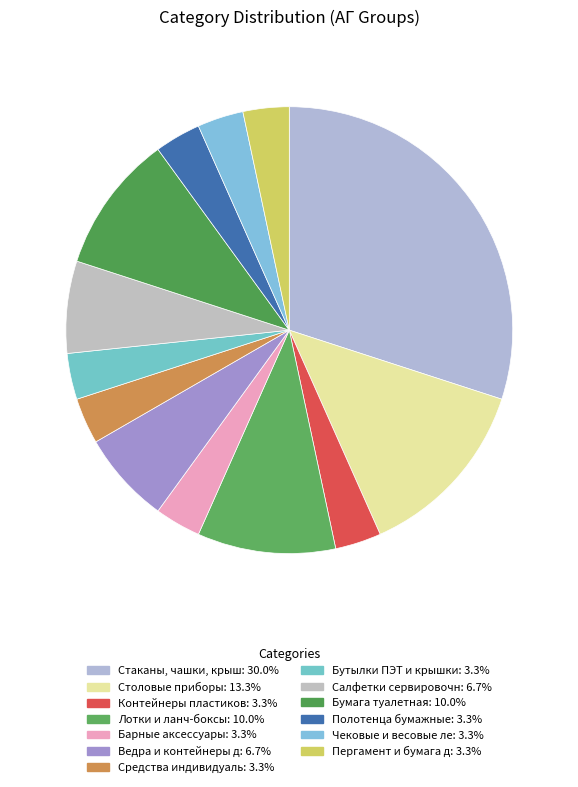

Is it true that Бумага туалетная is 1% of the pie?

False